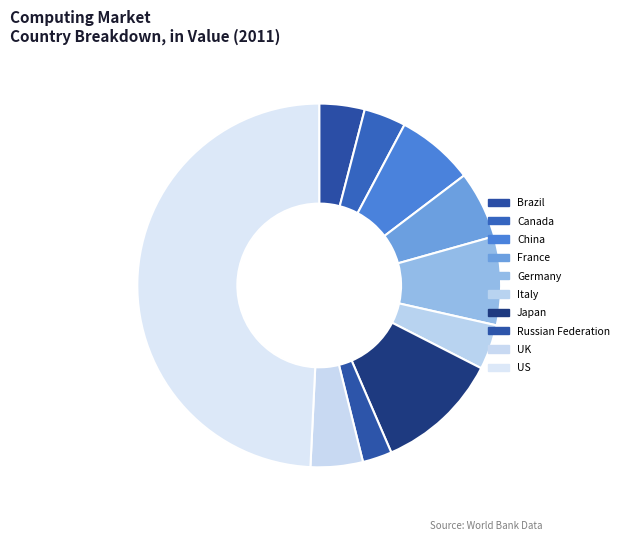

How many segments does this pie chart have?

10